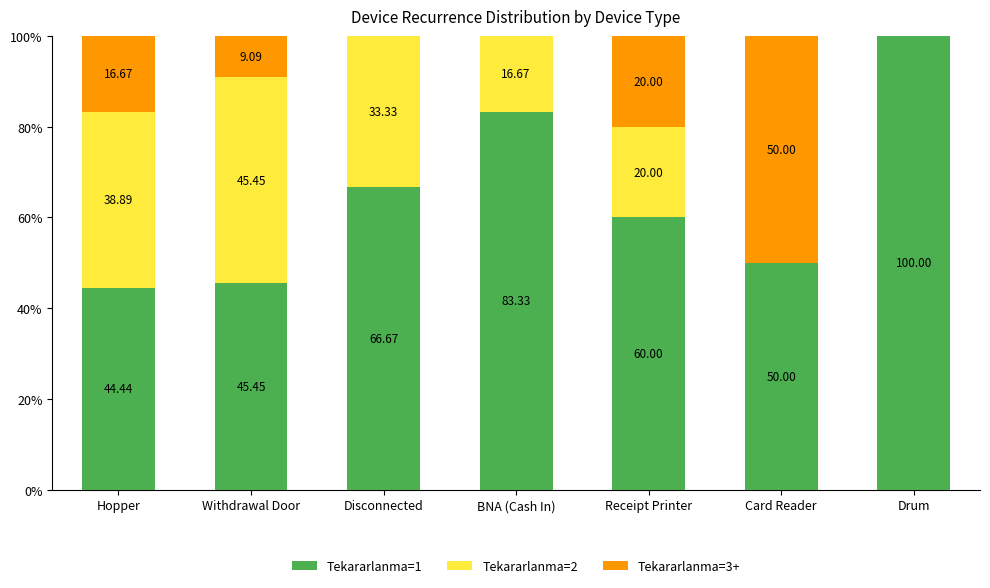

Where is Tekararlanma=1 nearest to the value 72?

Disconnected